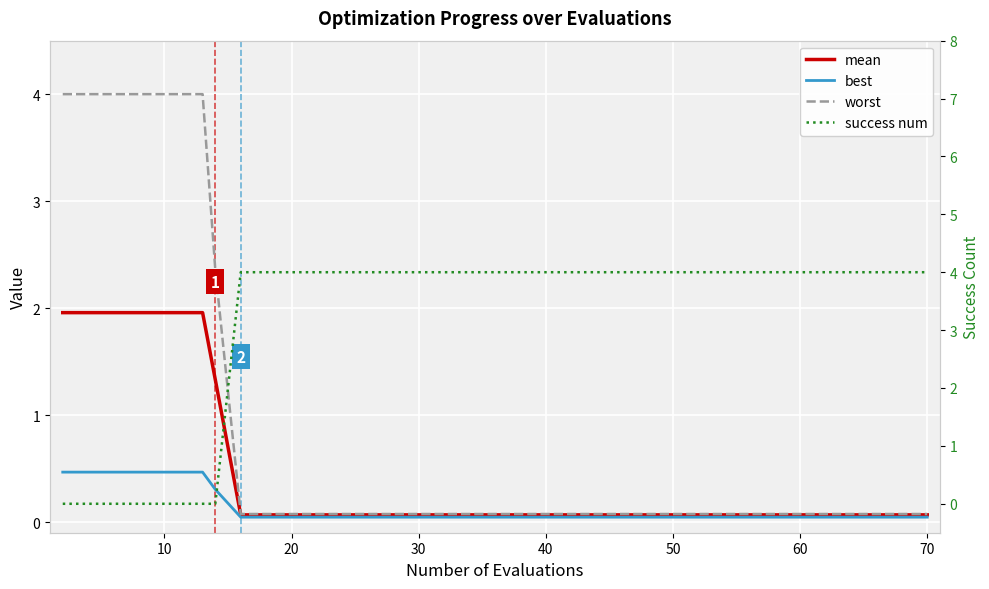

True or false: mean has a value of 2.8 at 30.

False